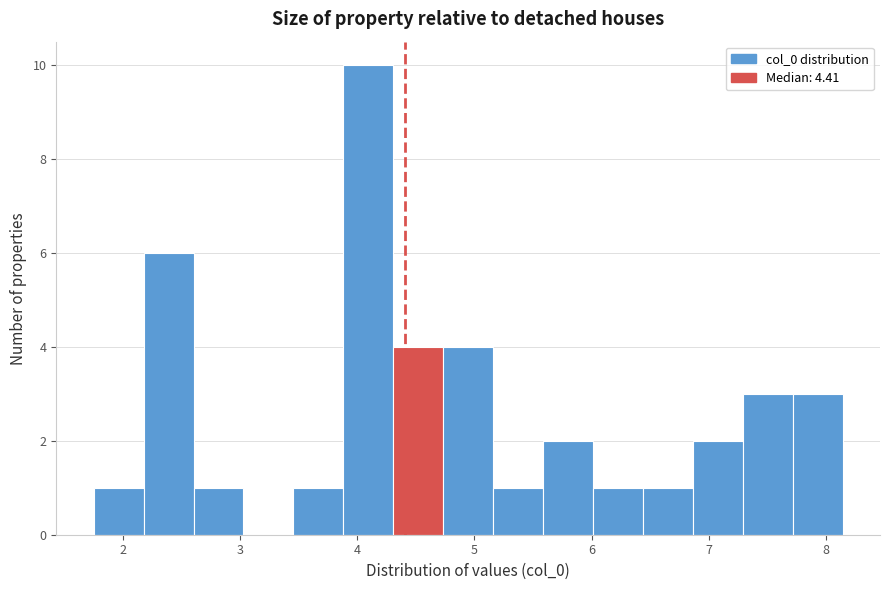

Which range on the x-axis has the tallest bar?

3.9 to 4.3